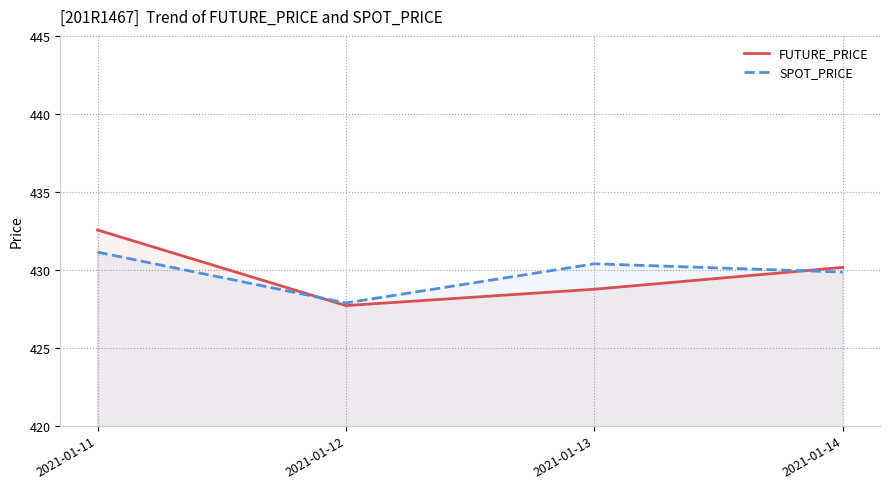

What are all the series names shown in the legend?

FUTURE_PRICE, SPOT_PRICE